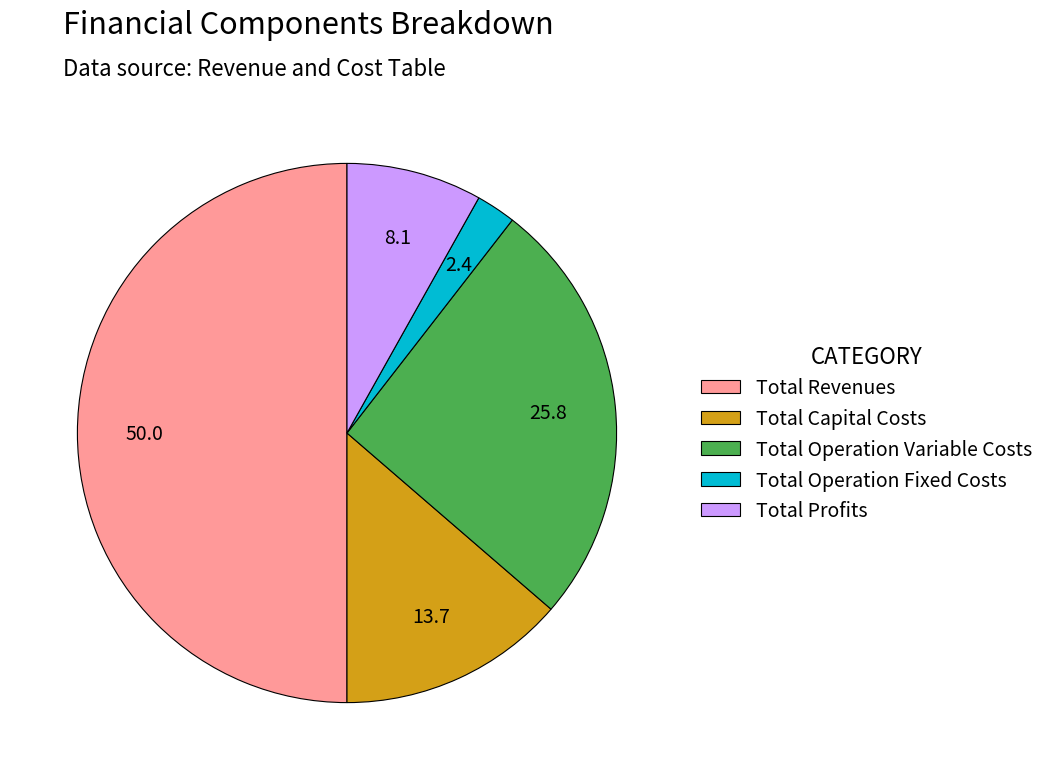

Is Total Profits the majority of the pie?

No